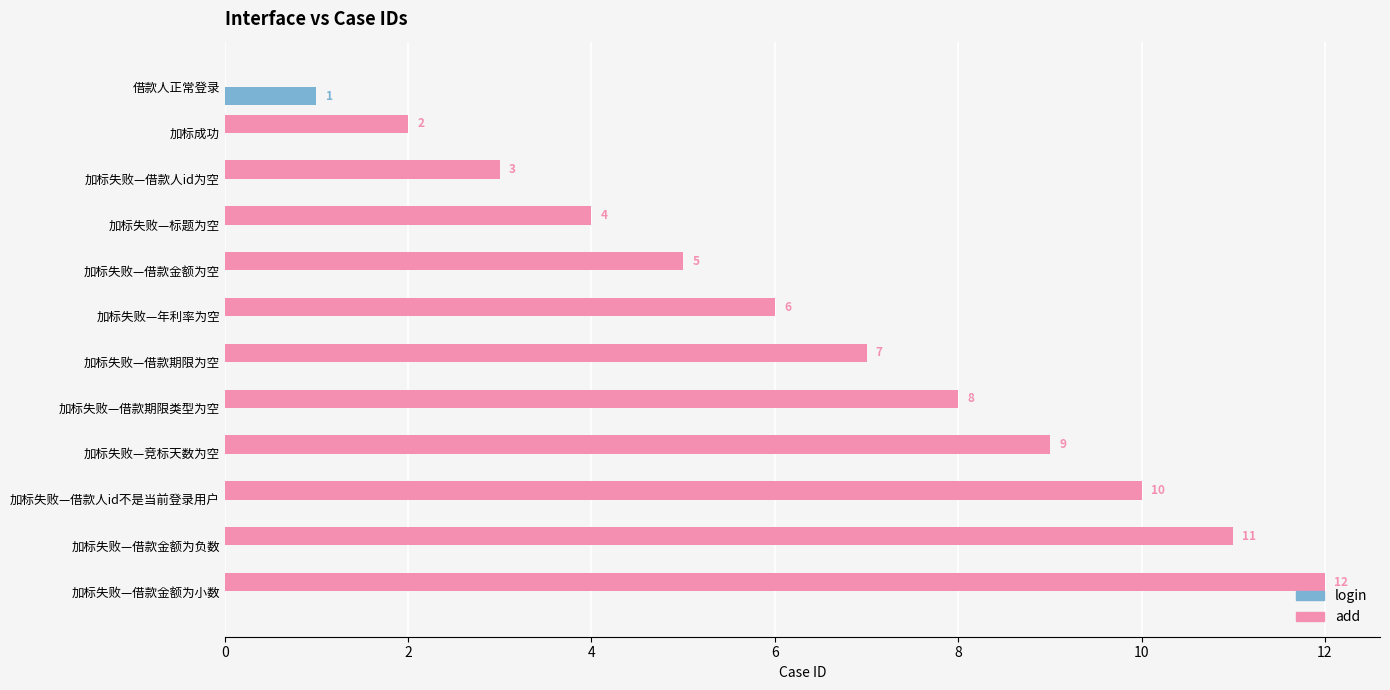

True or false: add has a value of 7 at 加标失败—借款期限为空.

True